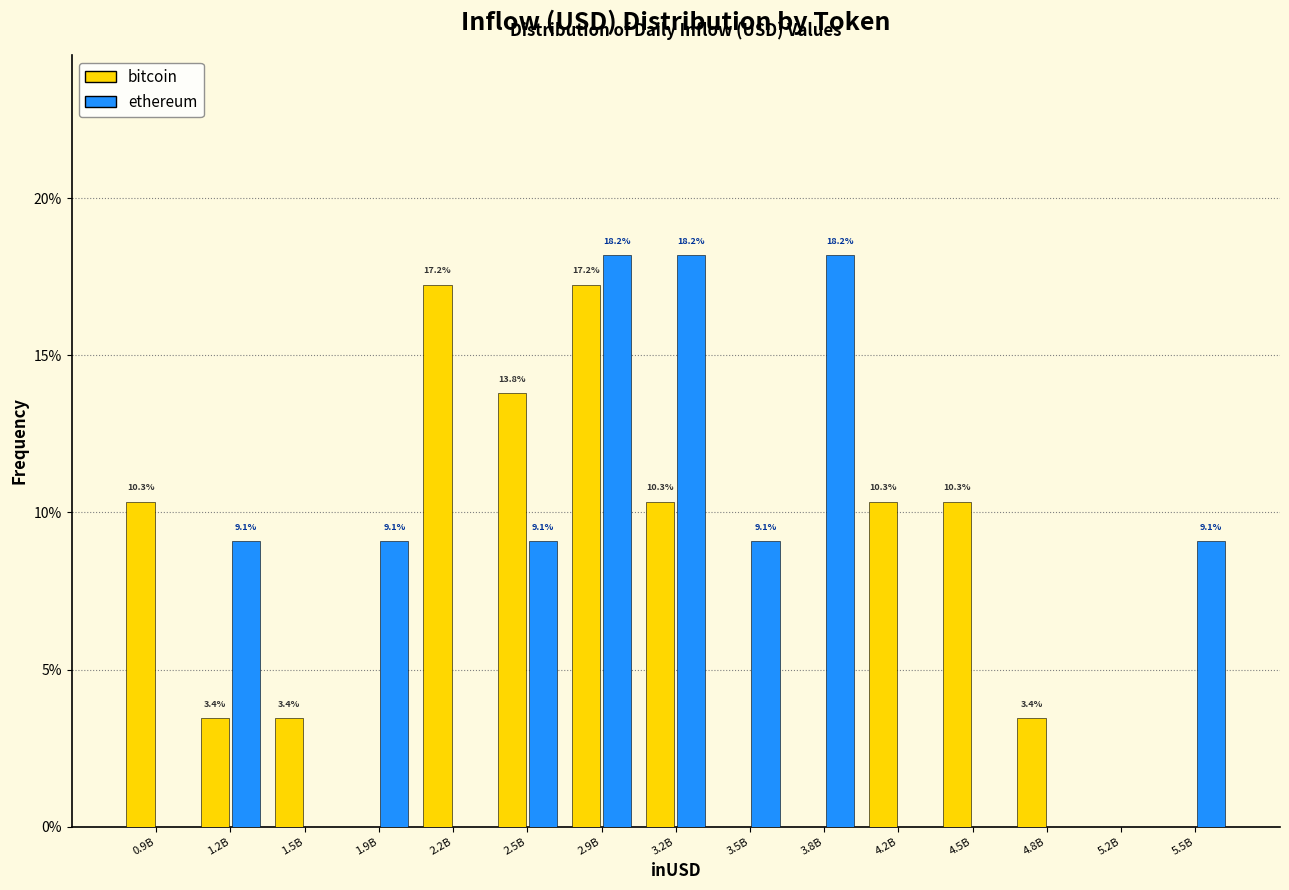

Reading left to right, what are all the values shown in this chart?

bitcoin: 0.9B=10.3	1.2B=3.4	1.5B=3.4	1.9B=0.0	2.2B=17.2	2.5B=13.8	2.9B=17.2	3.2B=10.3	3.5B=0.0	3.8B=0.0	4.2B=10.3	4.5B=10.3	4.8B=3.4	5.2B=0.0	5.5B=0.0
ethereum: 0.9B=0.0	1.2B=9.1	1.5B=0.0	1.9B=9.1	2.2B=0.0	2.5B=9.1	2.9B=18.2	3.2B=18.2	3.5B=9.1	3.8B=18.2	4.2B=0.0	4.5B=0.0	4.8B=0.0	5.2B=0.0	5.5B=9.1